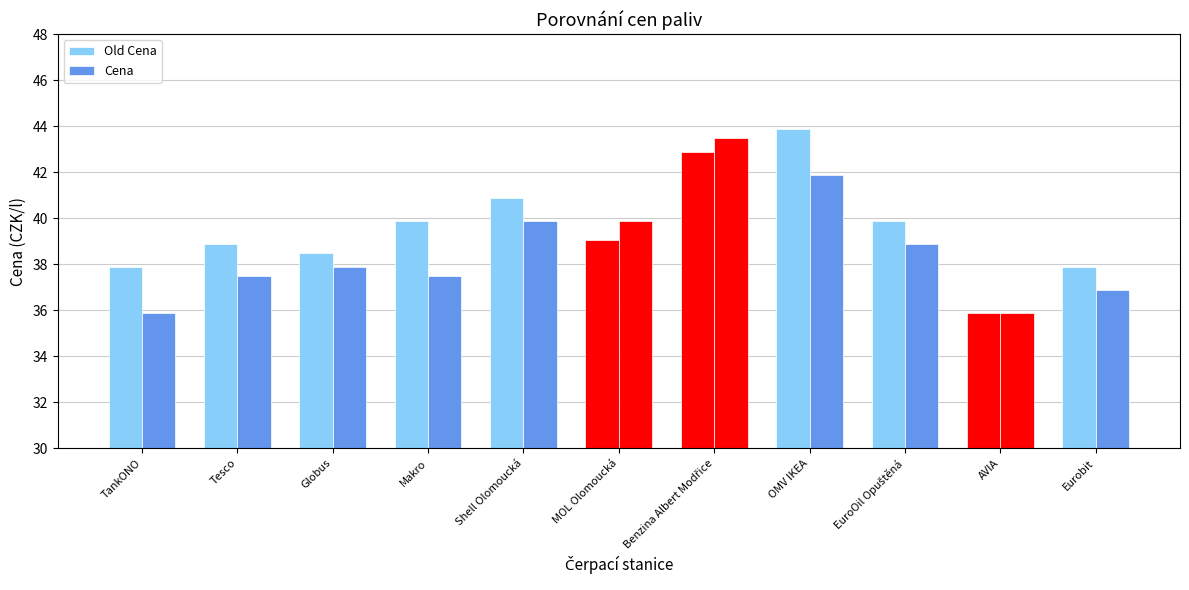

How many data points in Old Cena are above 39?

6